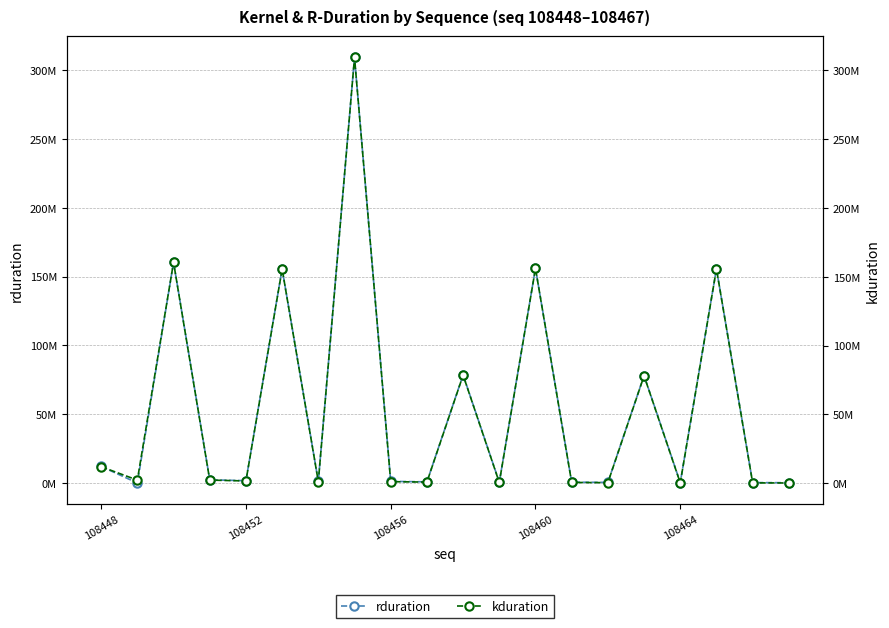

Reading right to left, list all the values displayed in this chart.

rduration: 205405	288860	155739182	290012	78078404	430715	577656	156104777	579097	78539519	845909	1160465	309382072	1158961	155641585	1663307	2312577	160497840	10384	12028963
kduration: 205405	288860	155739182	290012	78078404	430715	577656	156104777	579097	78539519	845909	1160465	309382072	1158961	155641585	1663307	2312577	160497840	2294177	12028963